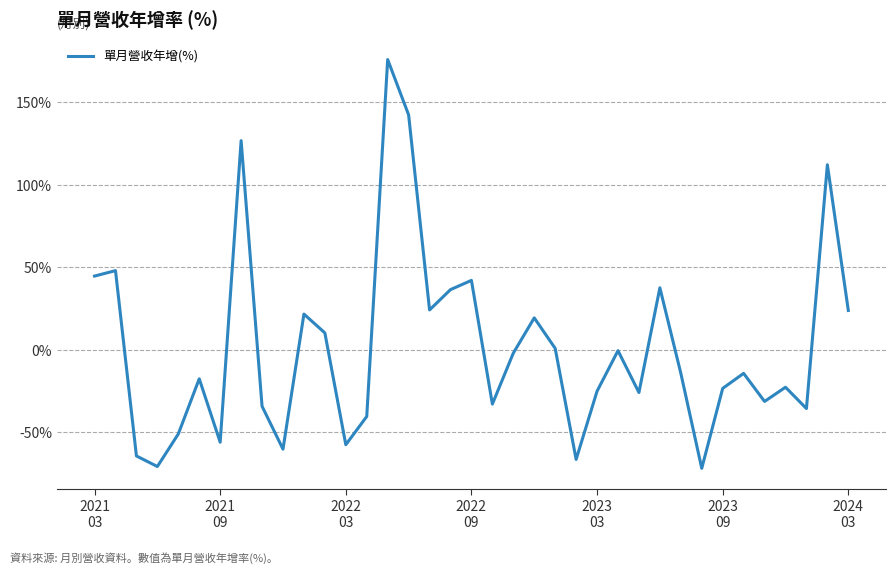

What is the difference between the maximum and minimum values?

247.5